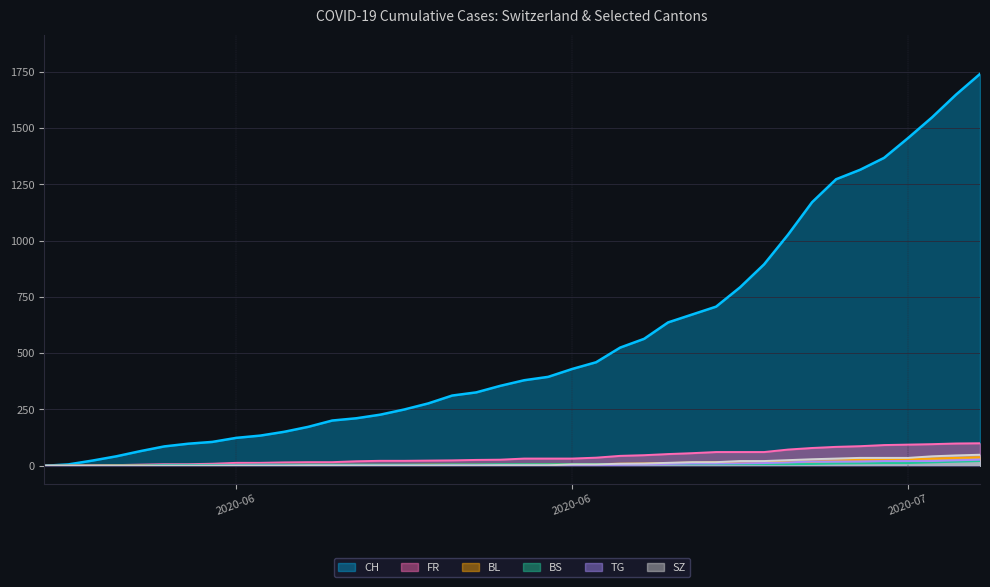

True or false: BL has a value of 5 at 2020-06-07.

False